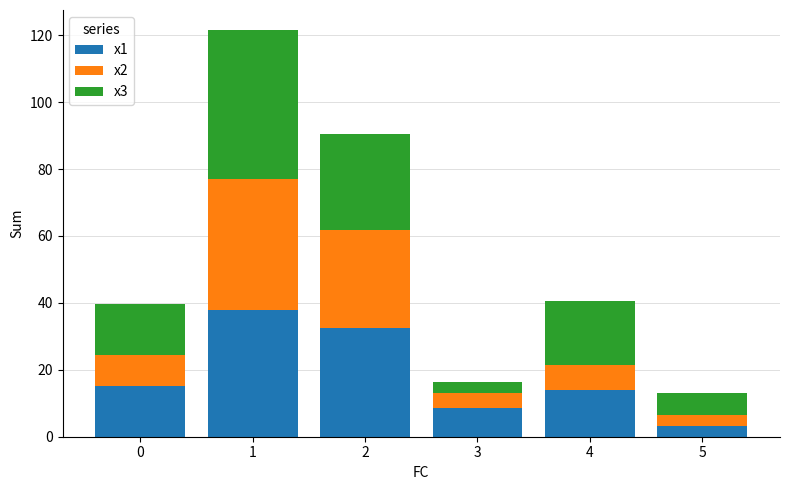

True or false: x1 has a value of 3.1 at 5.

True